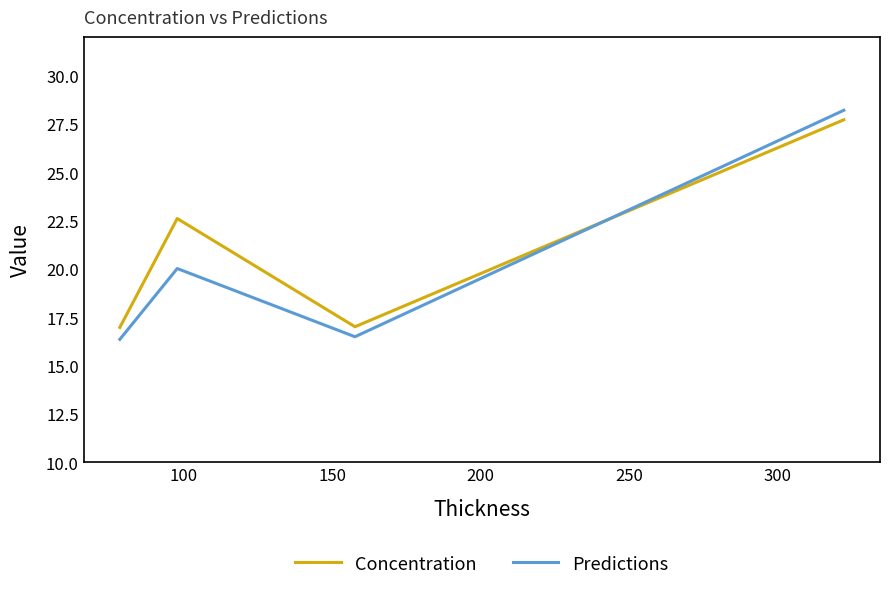

How many interior local valleys does the Predictions series have?

1